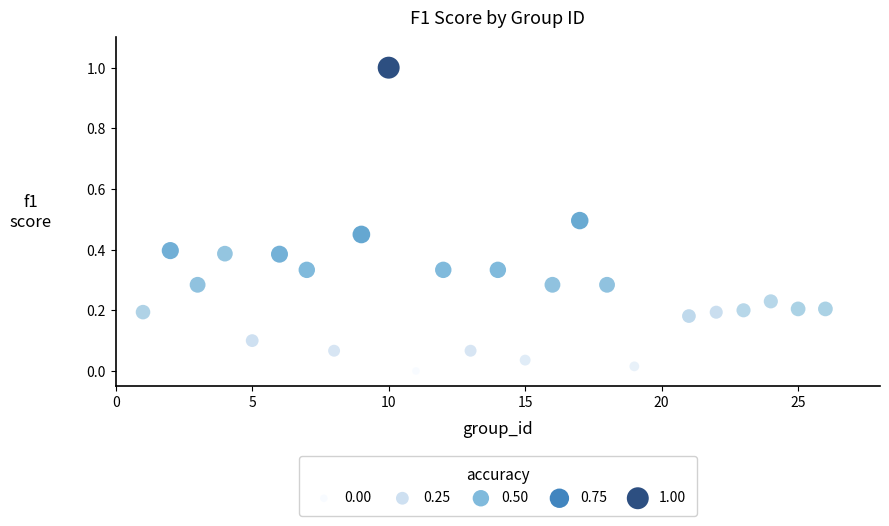

What is the range of Y values (max minus min)?

1.0